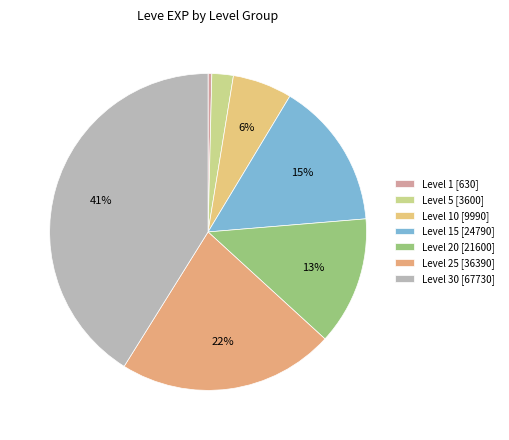

Which category has the smallest portion of the pie?

Level 1